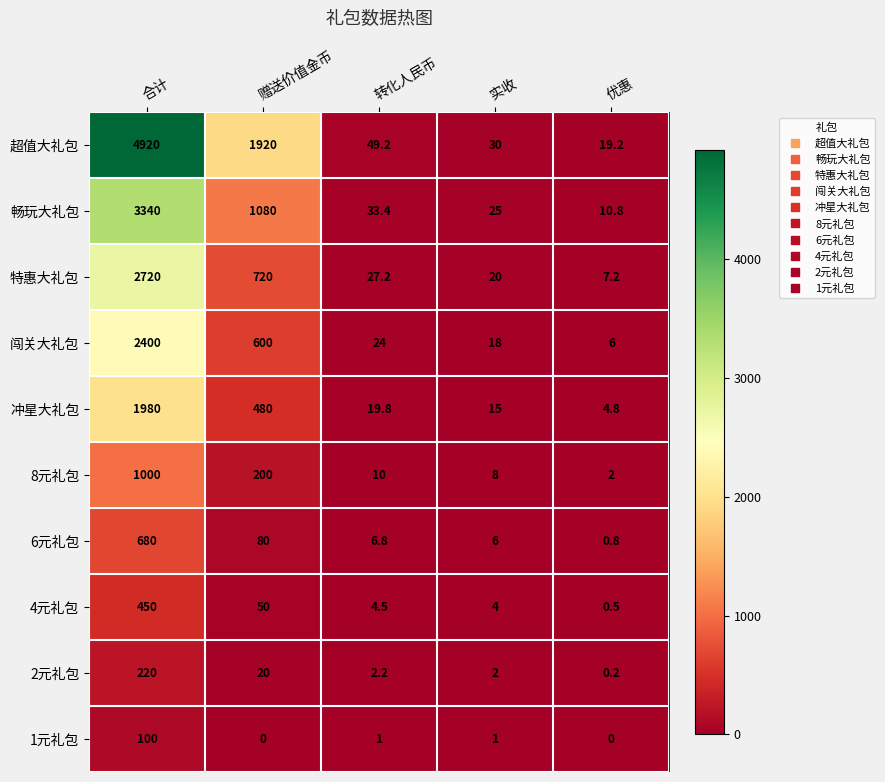

True or false: 8元礼包 has a value of 298.0 at 赠送价值金币.

False